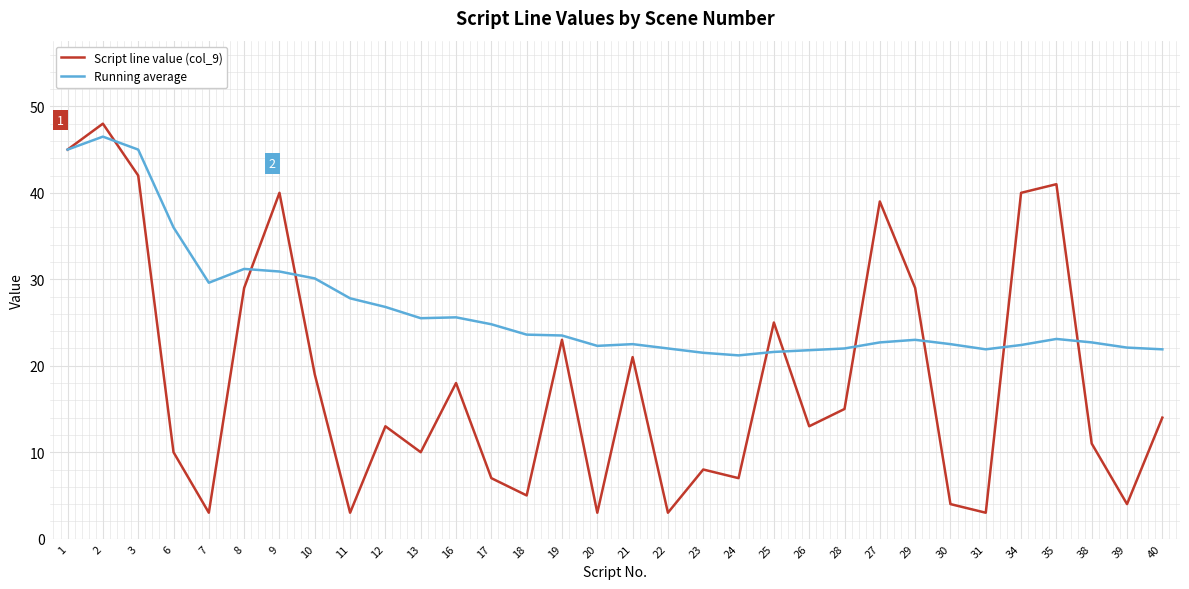

In Script line value (col_9), how many points are lower than both neighbors (excluding endpoints)?

10